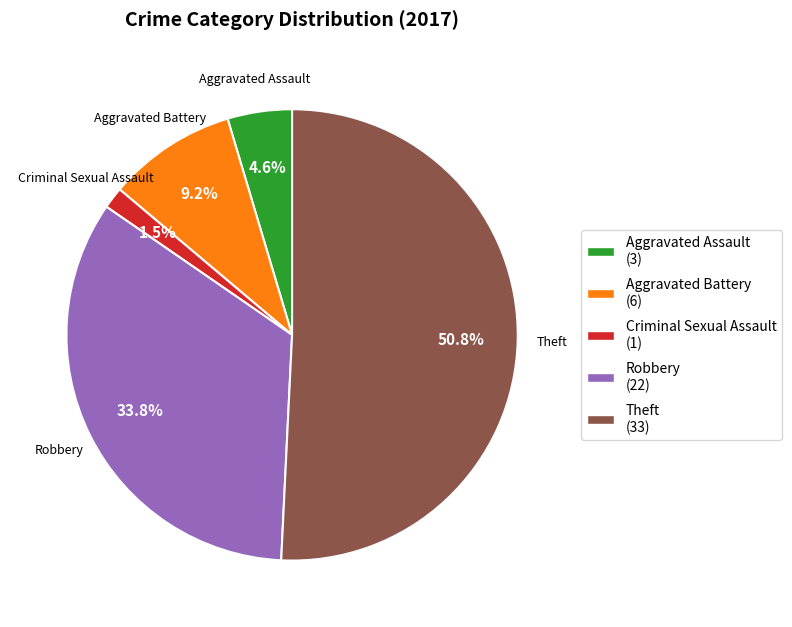

Is the sum of Aggravated Assault and Robbery greater than half?

No